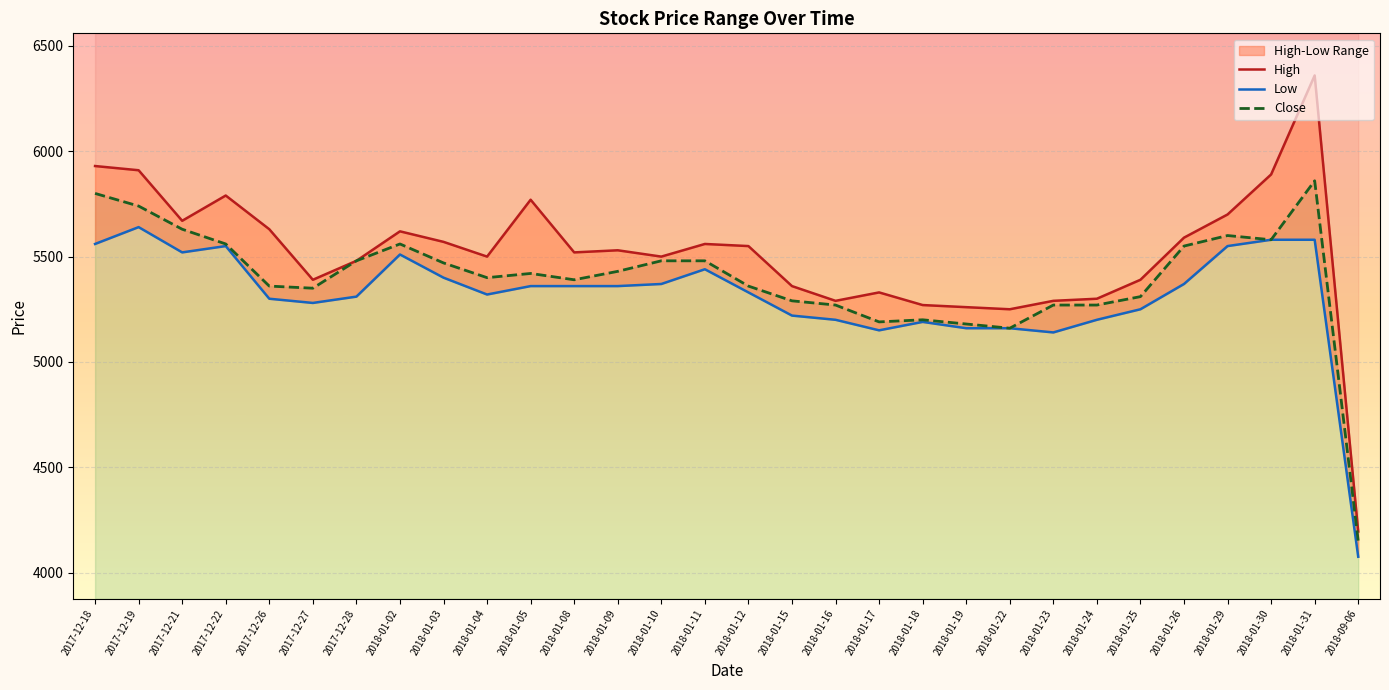

Between 2018-01-18 and 2017-12-28, which is larger?

2017-12-28